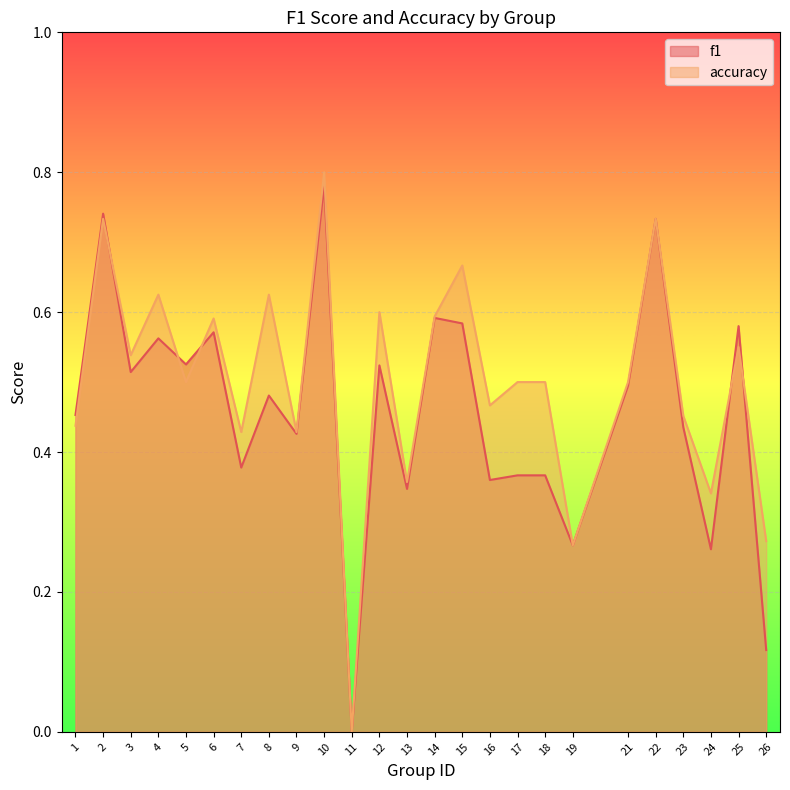

At which label is accuracy closest to 0?

11